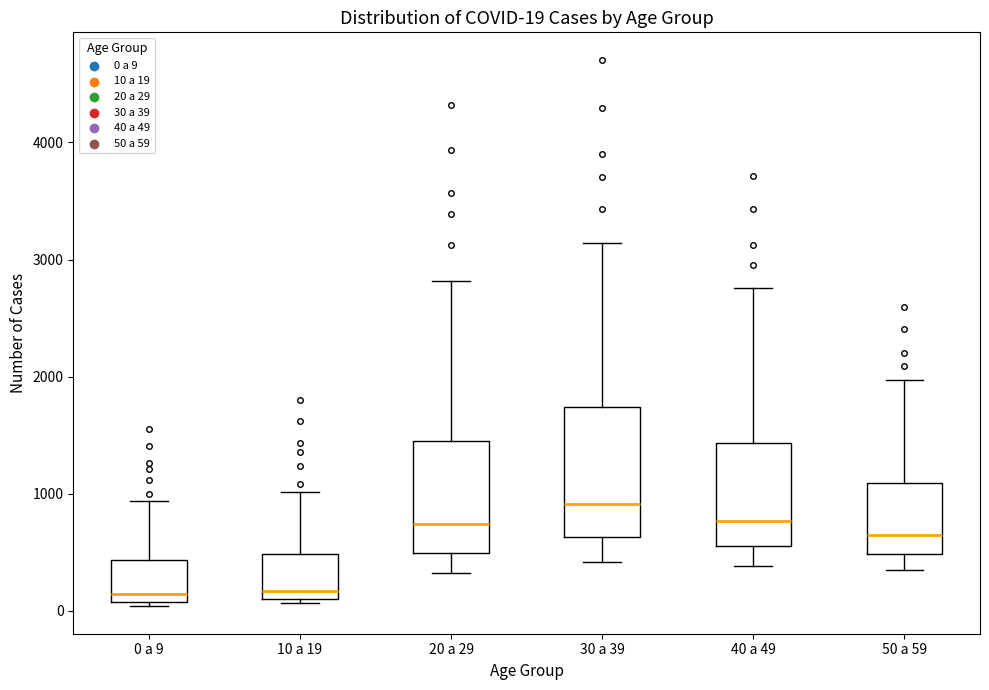

Which box has the highest median line?

30 a 39